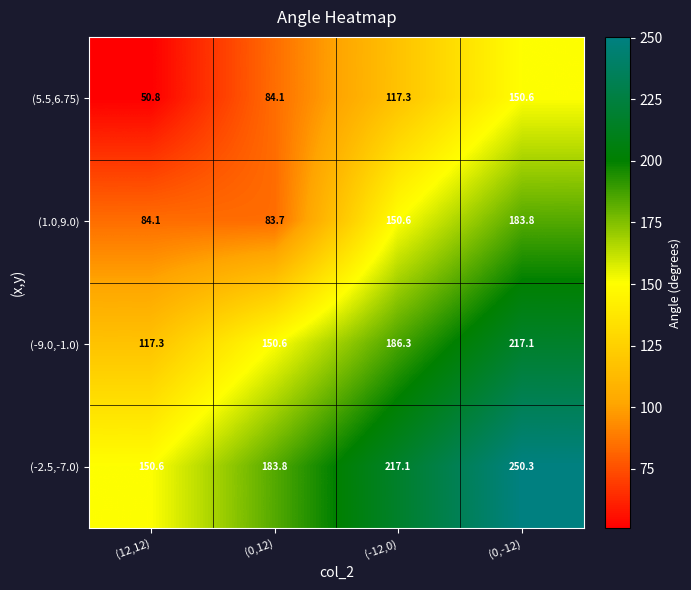

Is it true that (-2.5,-7.0) equals 150.6 at (12,12)?

True